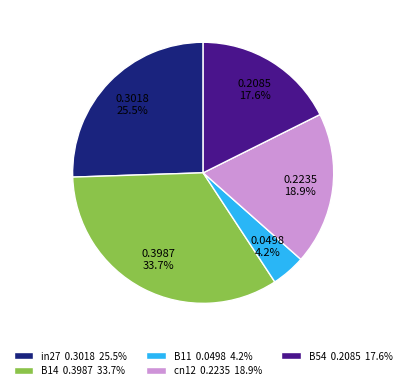

How many segments does this pie chart have?

5